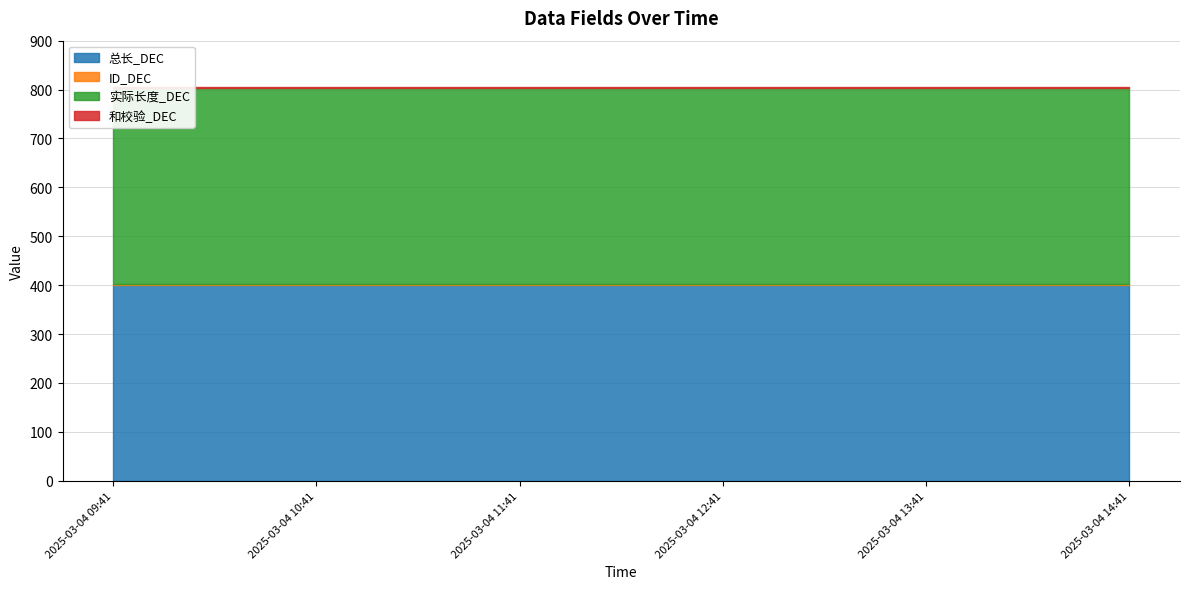

The value of 和校验_DEC at 2025-03-04 11:41 is 4. True or false?

False